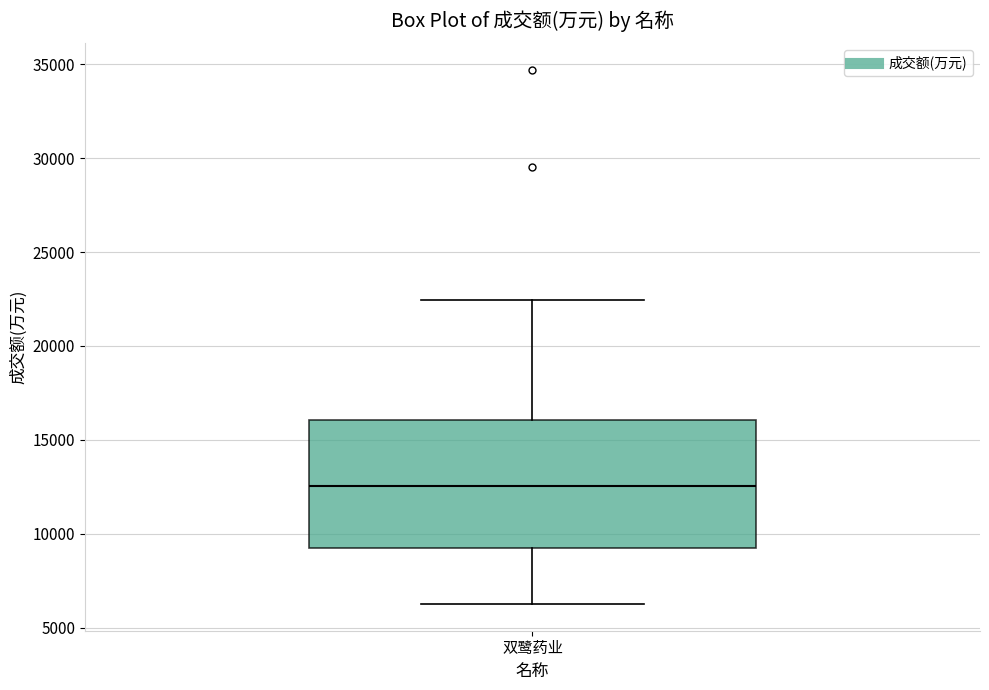

Where does the upper whisker of the box for 双鹭药业 end on the y-axis? The values are not printed on the chart, so give them approximately, as read against the axis.

22500